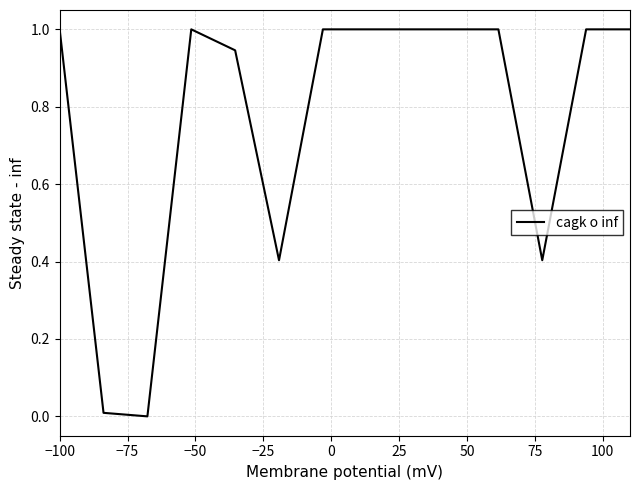

What is the greatest value displayed?

1.0